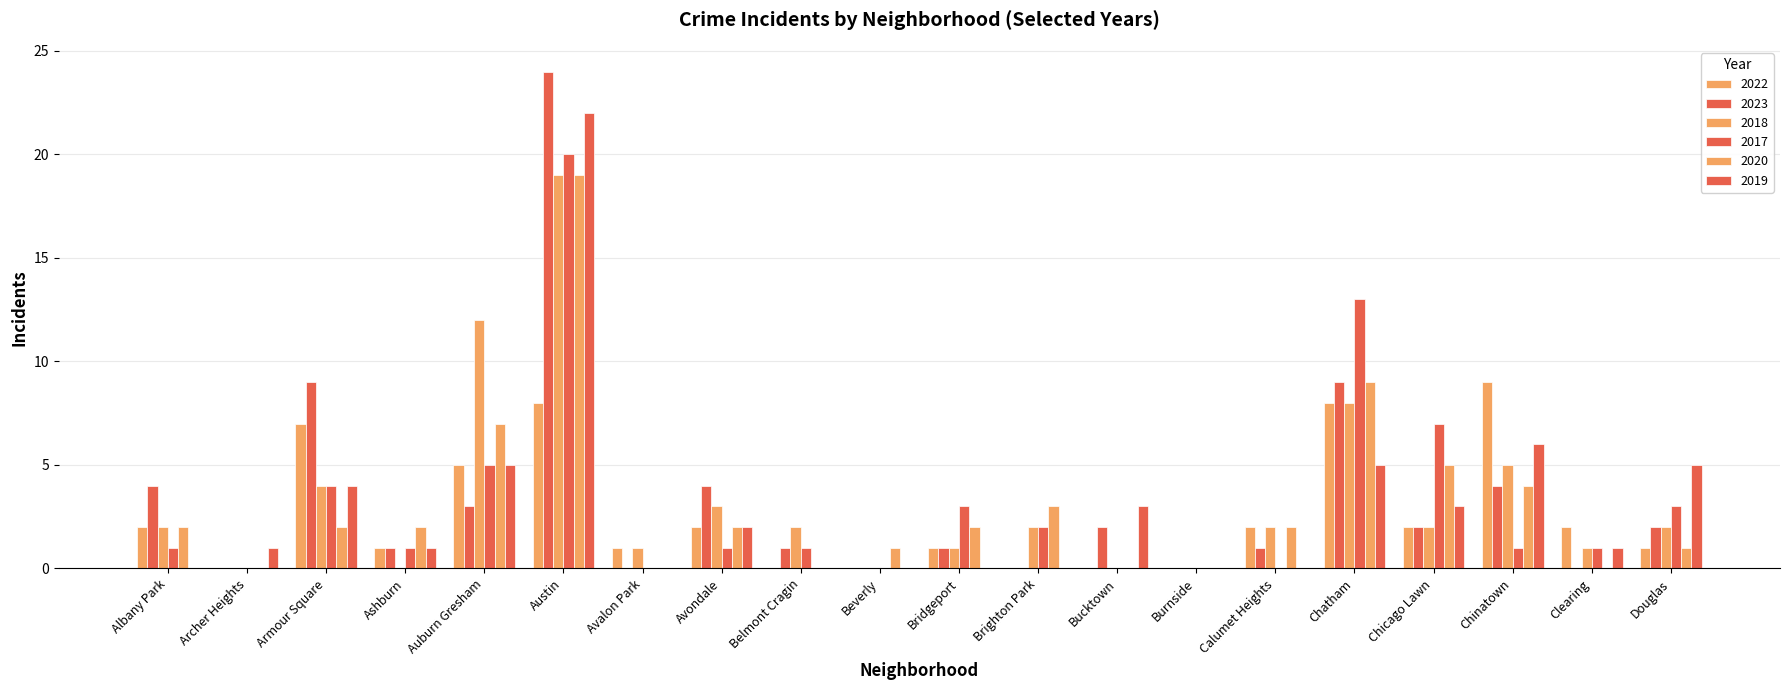

Which label corresponds to the smallest value in the chart?

Archer Heights